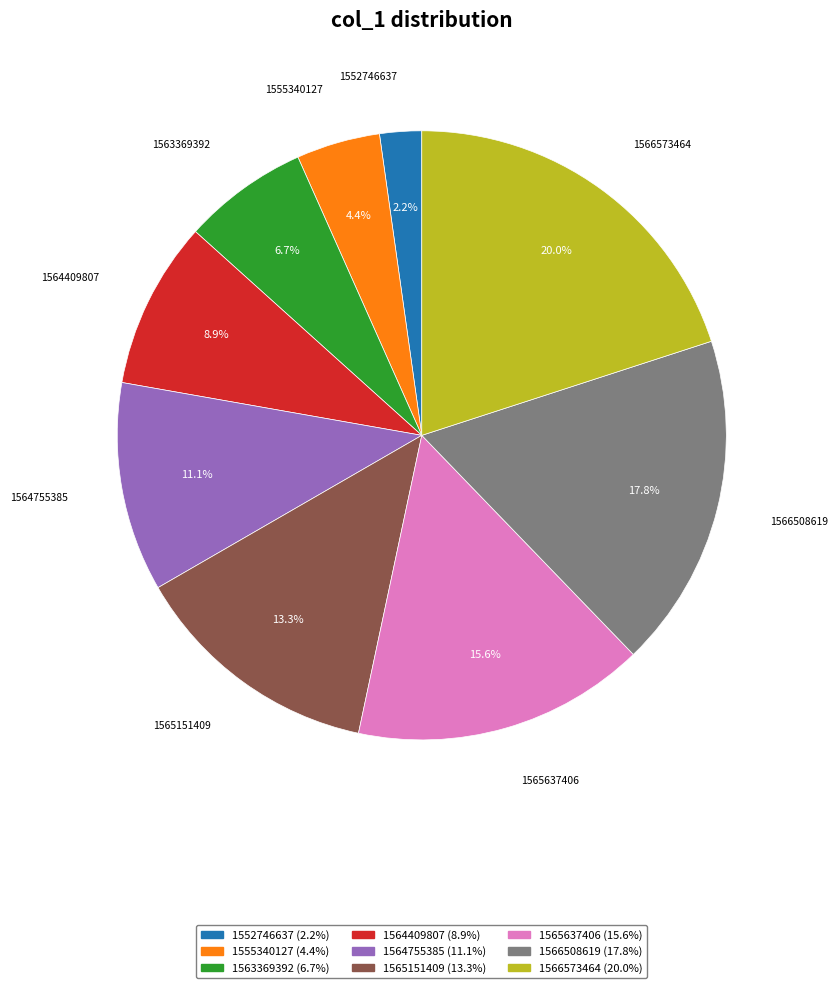

Combined, what portion of the pie is 1564409807 and 1555340127?

13.3%